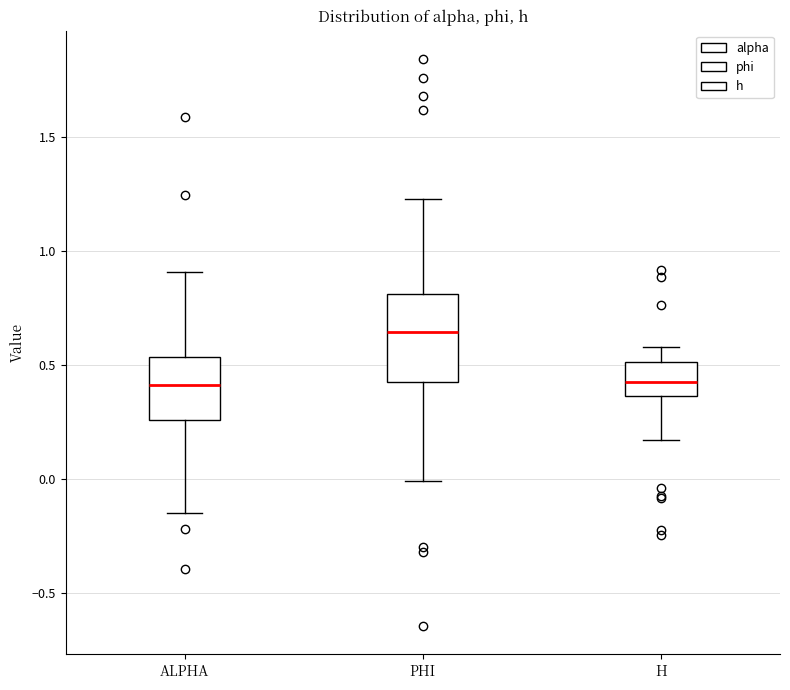

Where does the lower whisker of the box for ALPHA end on the y-axis? The values are not printed on the chart, so give them approximately, as read against the axis.

-0.15